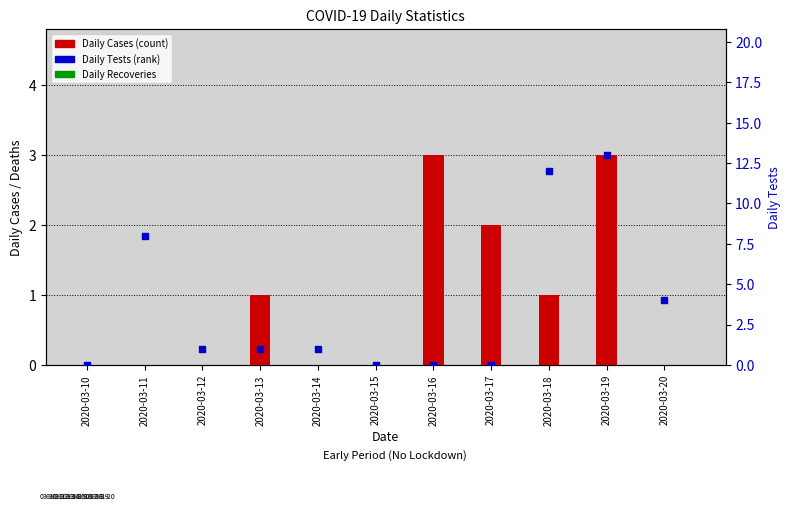

At which category is the sum across all series the highest?

2020-03-19